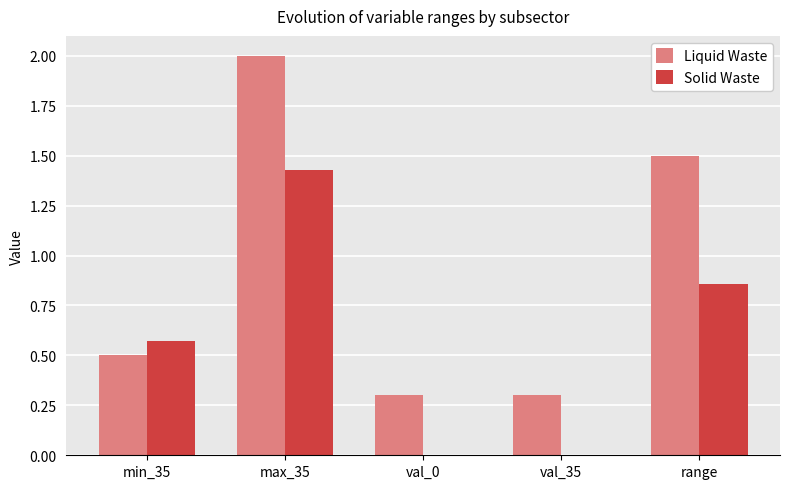

Which series changed the most between min_35 and val_35?

Solid Waste